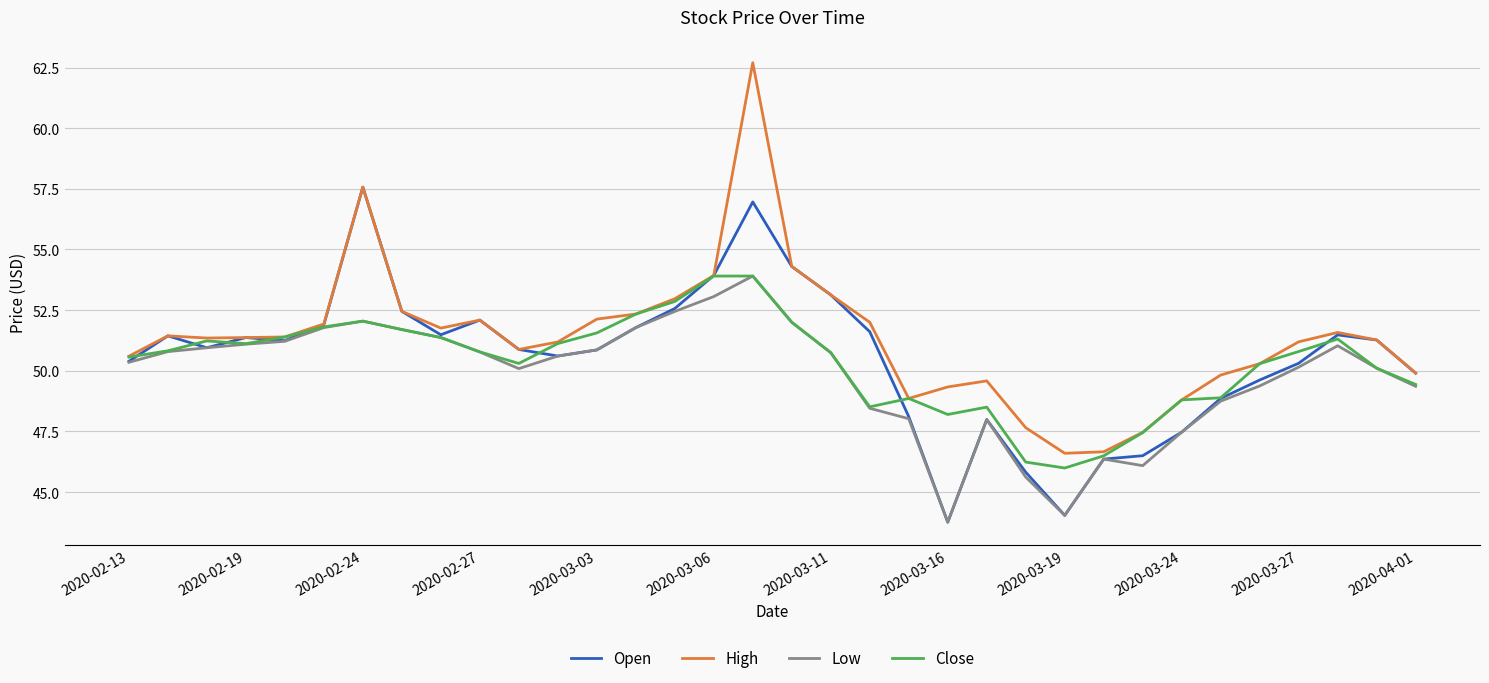

Does the chart have visible grid lines?

Yes